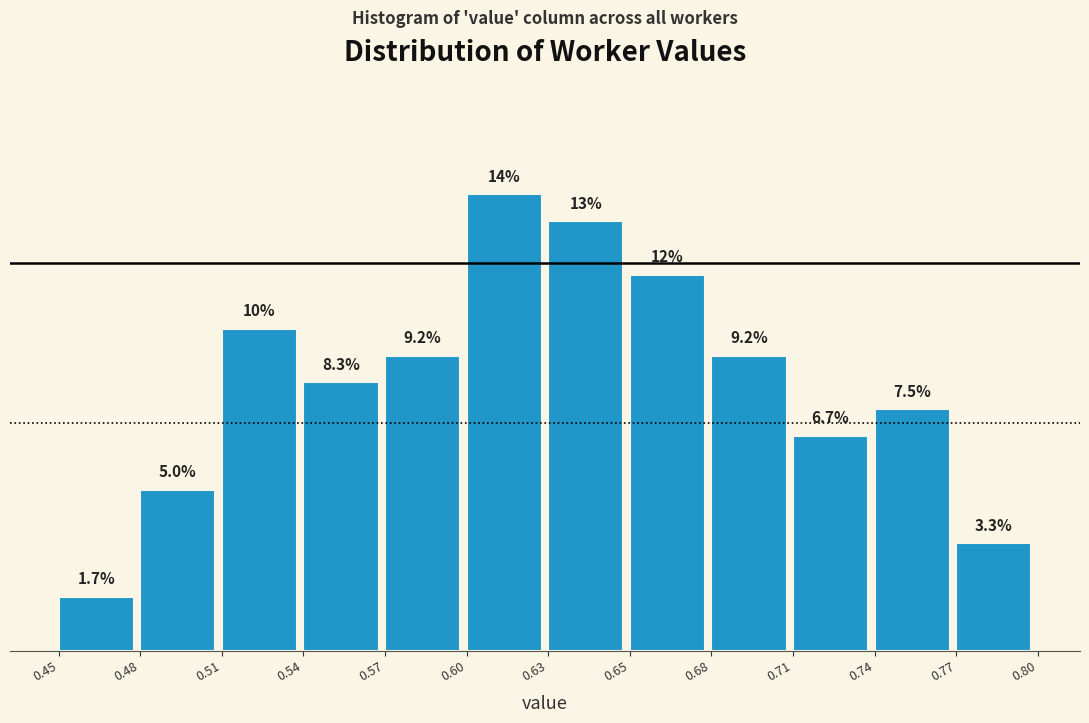

Reading right to left, transcribe all the data shown in this chart.

0.77=3.3	0.74=7.5	0.71=6.7	0.68=9.2	0.65=11.7	0.63=13.3	0.60=14.2	0.57=9.2	0.54=8.3	0.51=10.0	0.48=5.0	0.45=1.7